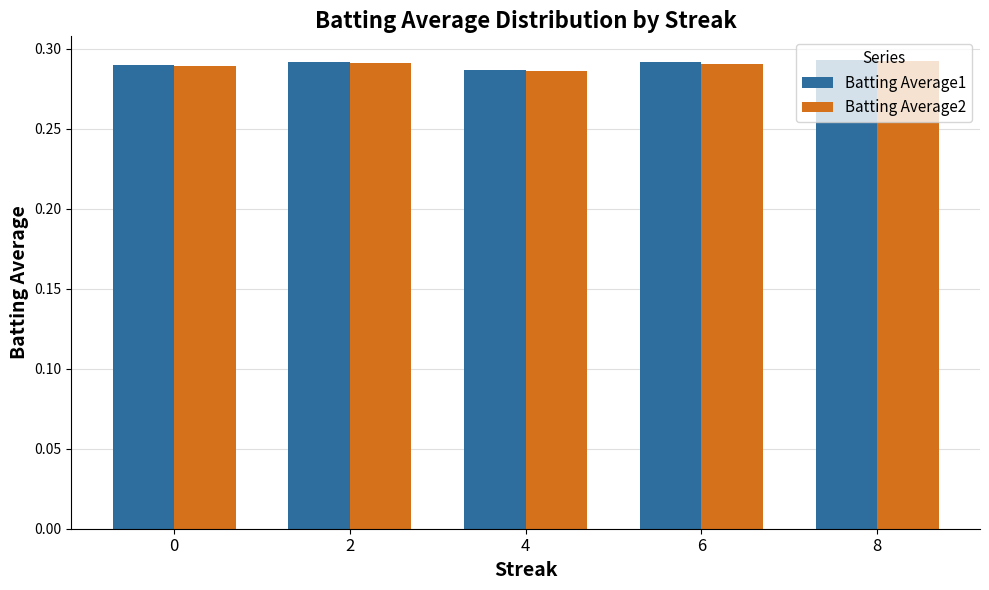

The Batting Average1 series shows 0.1 at 6. True or false?

False